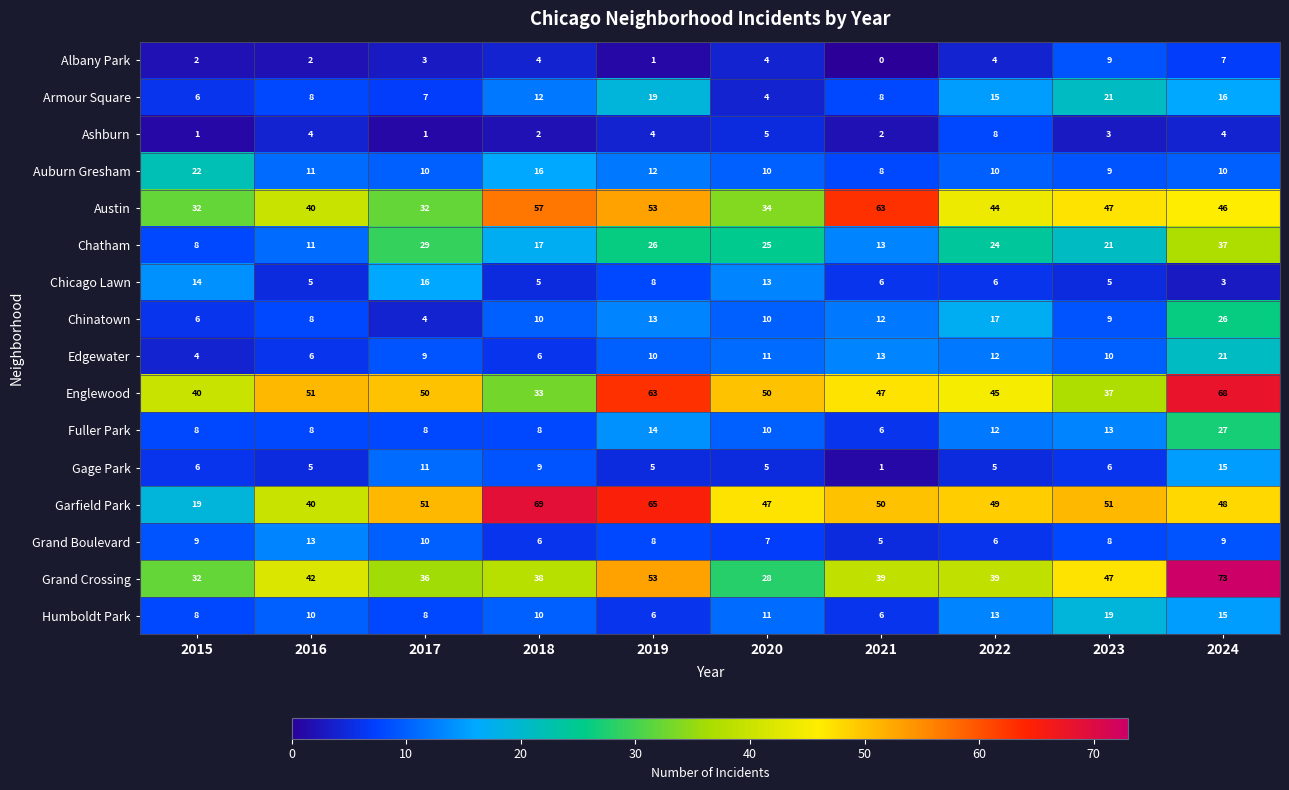

What is the sum of all Albany Park values?

36